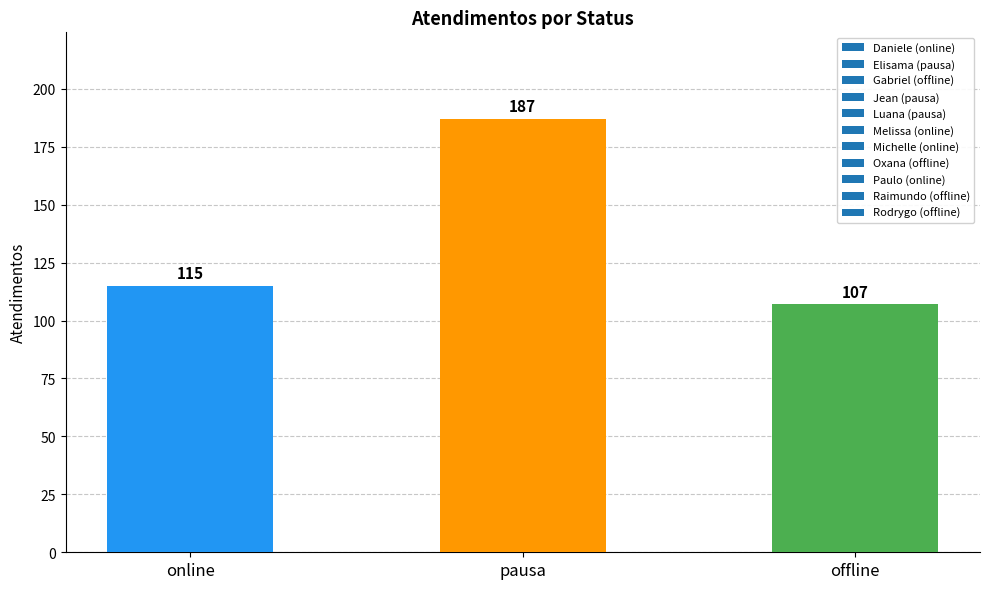

How many data points are less than 115?

1